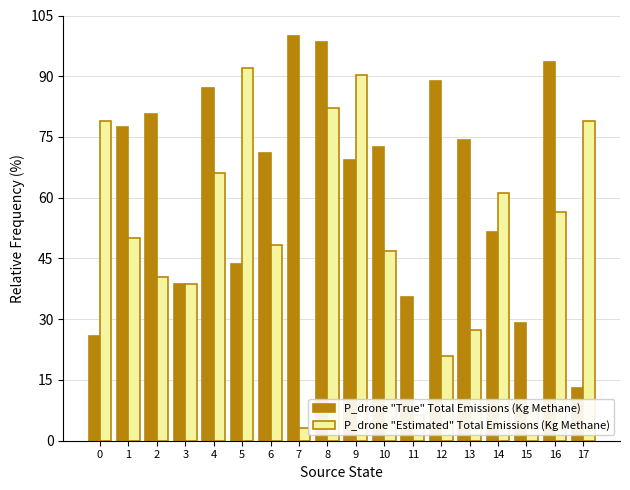

What is the minimum value shown in the chart?

3.2